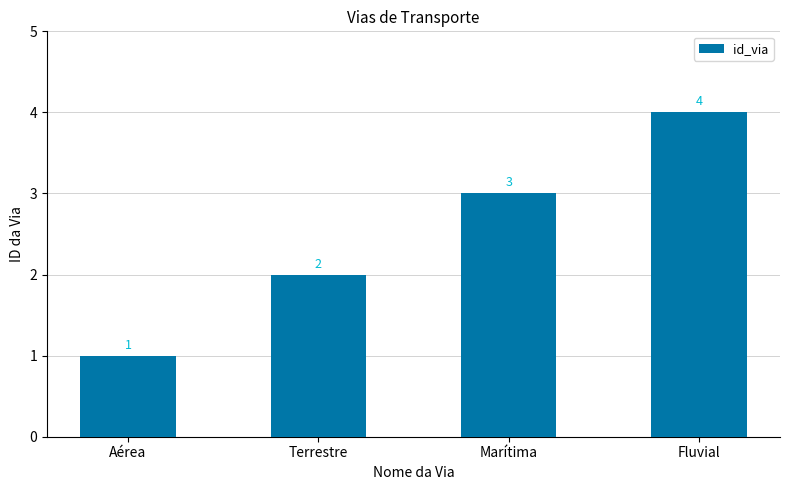

What is the minimum value shown in the chart?

1